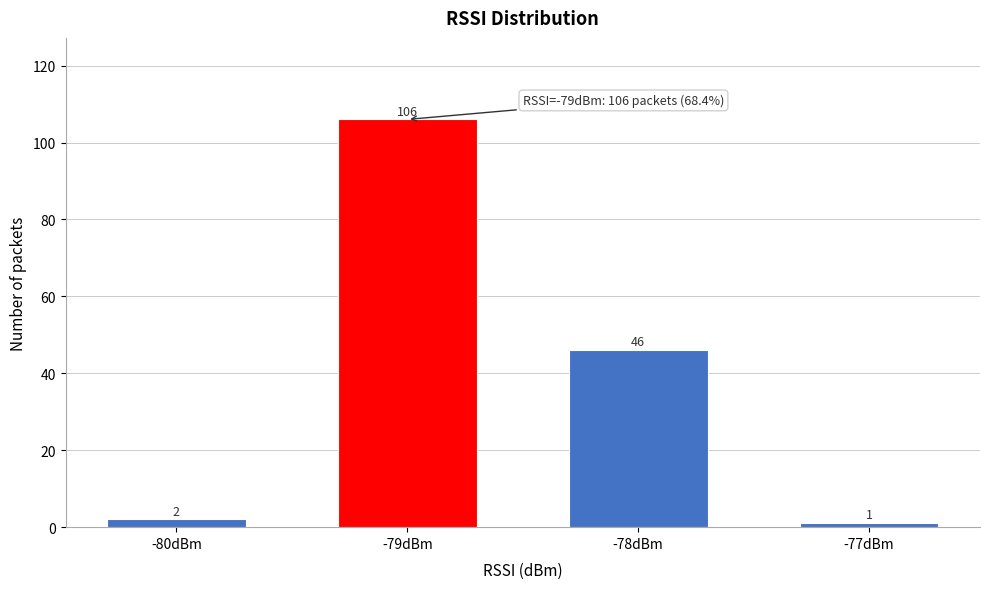

Reading left to right, what are all the values shown in this chart?

-80dBm=2	-79dBm=106	-78dBm=46	-77dBm=1